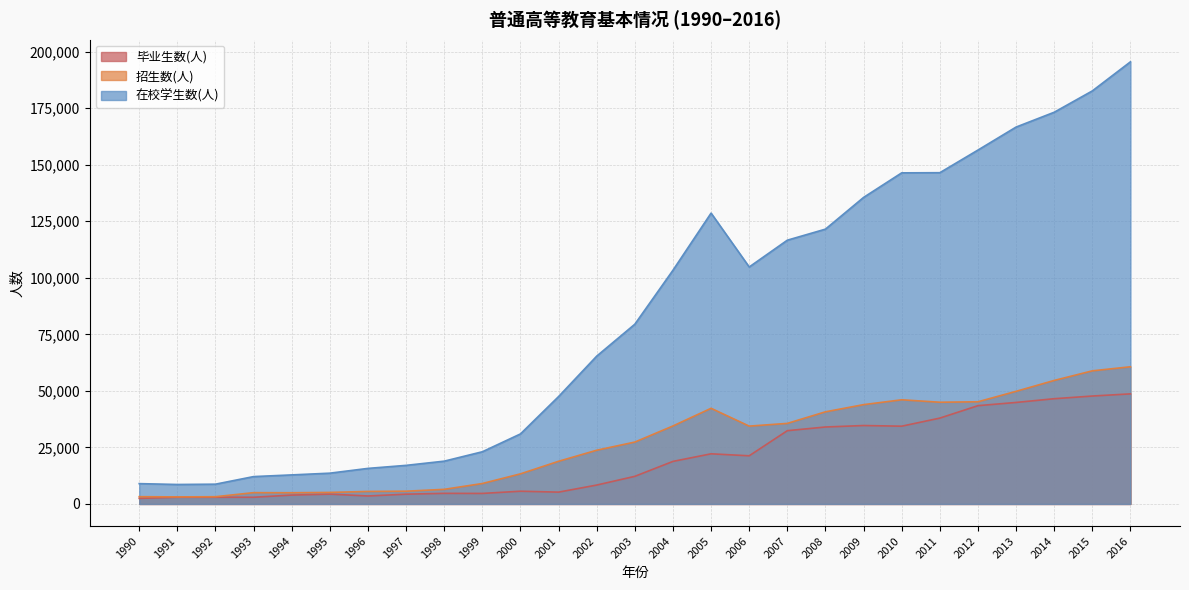

Is it true that 招生数(人) equals 6458 at 1998?

True